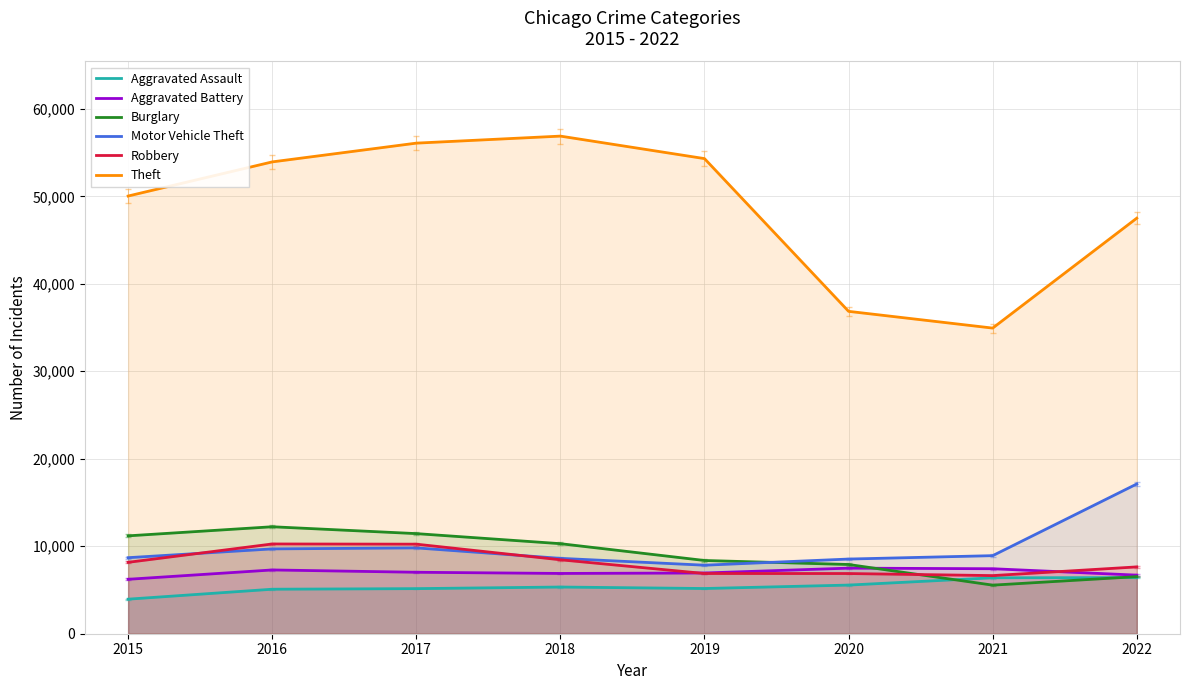

Rank the series at 2018 from highest to lowest value.

Theft, Burglary, Motor Vehicle Theft, Robbery, Aggravated Battery, Aggravated Assault